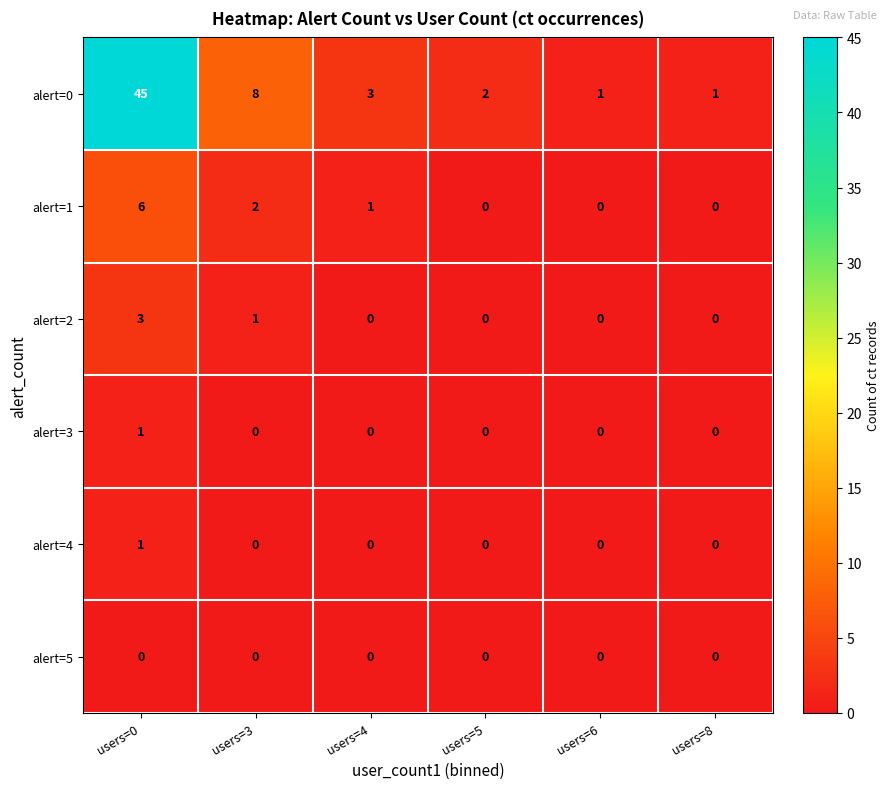

What is the maximum value for alert=0?

45